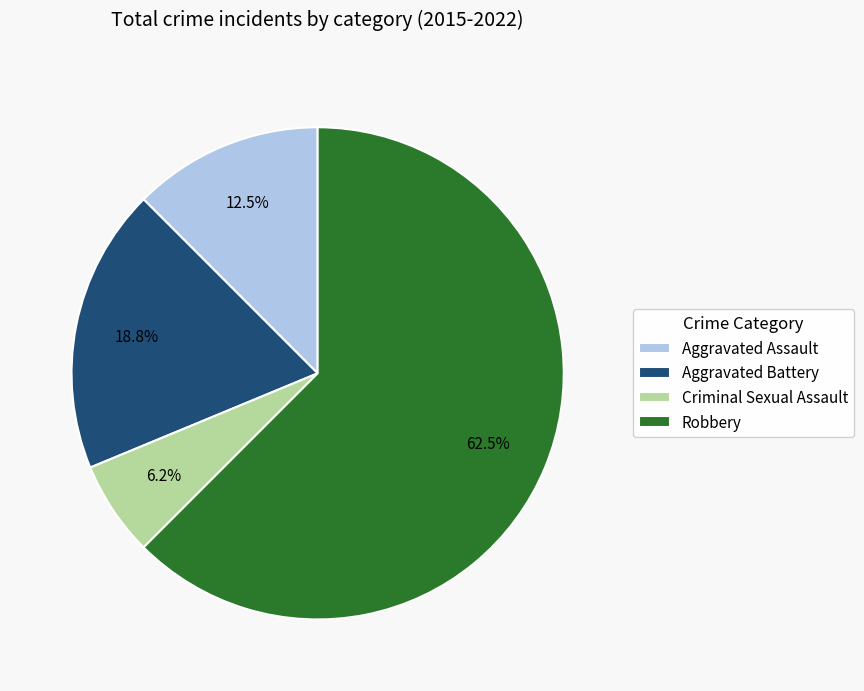

What is the majority slice?

Robbery